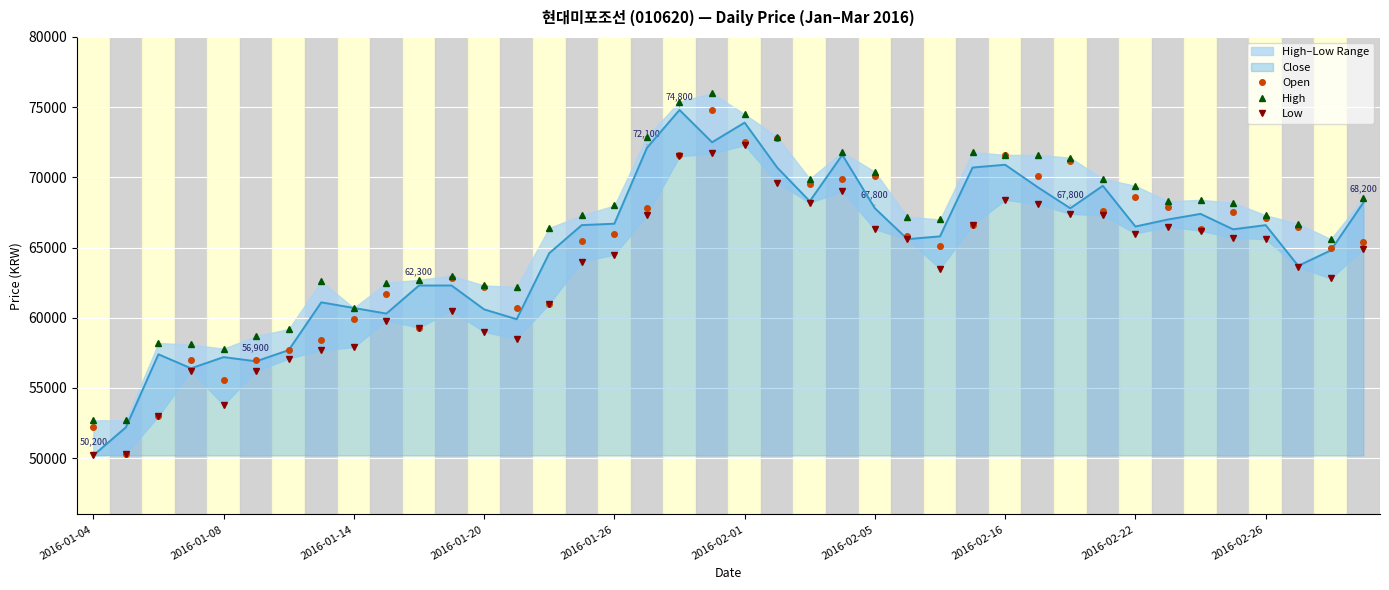

At which label does Close reach its minimum?

2016-01-04